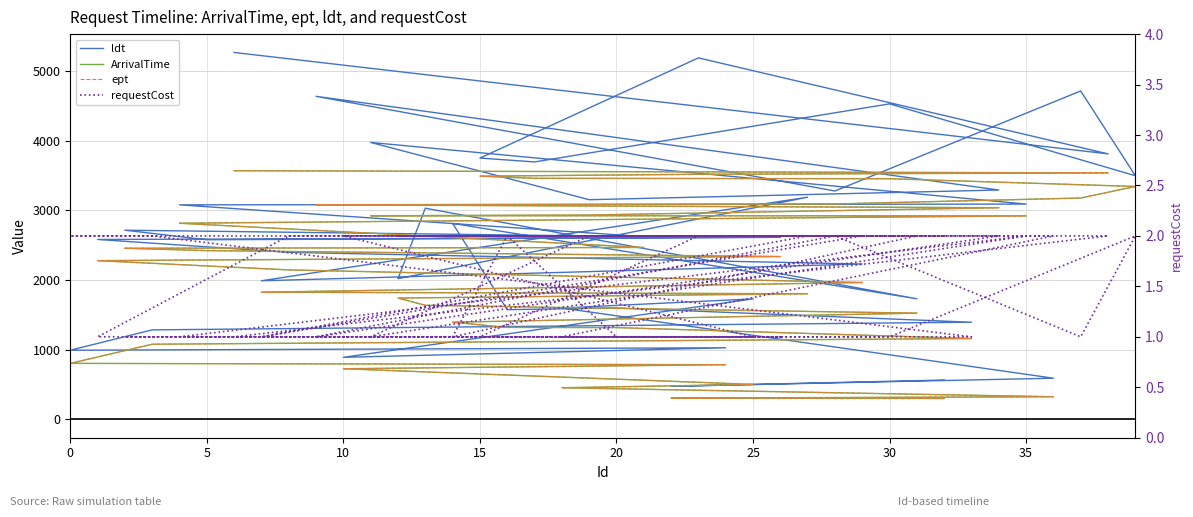

Is the value of ldt at 19 greater than the value of requestCost at 15?

Yes